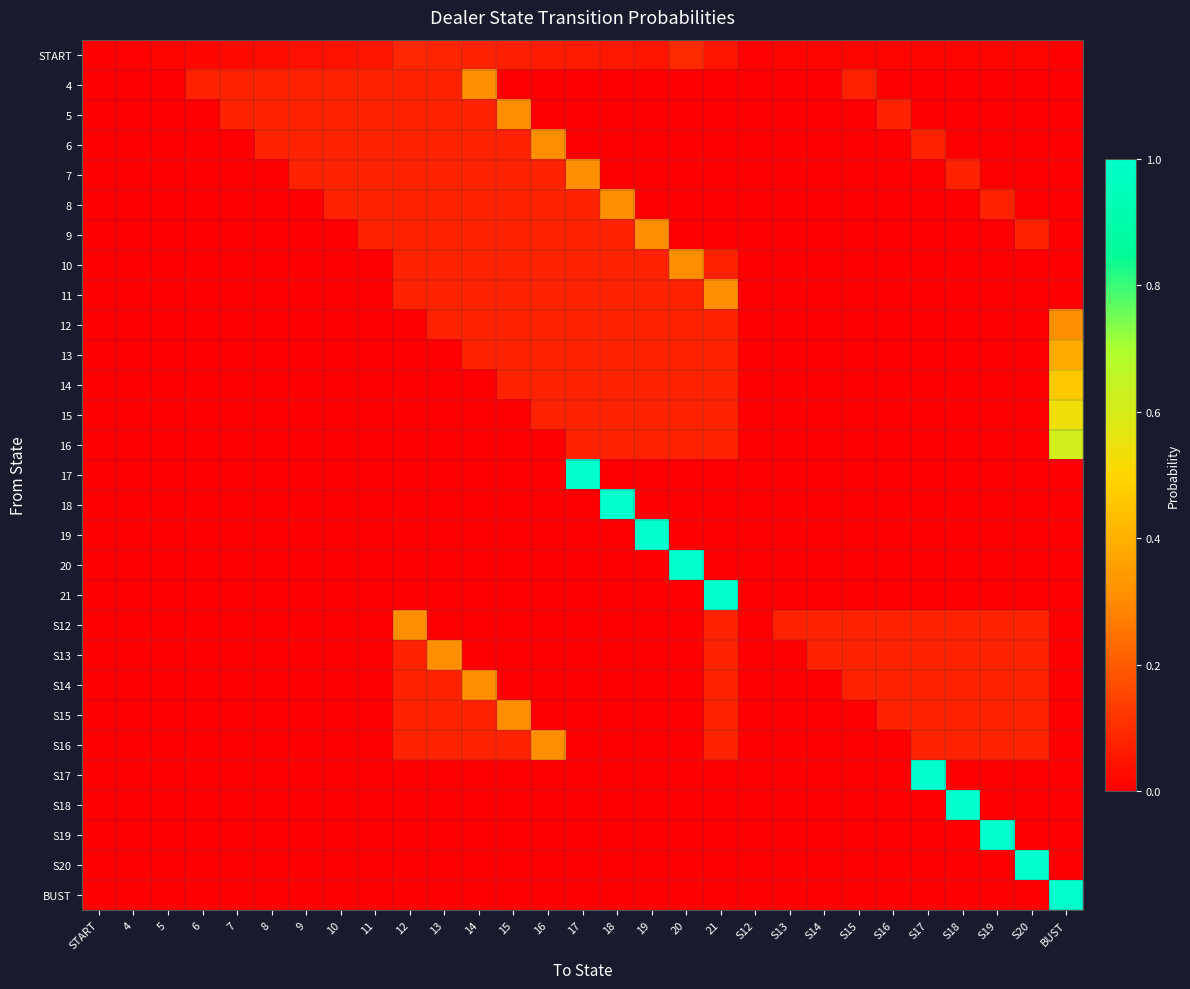

Reading left to right, extract all data points from this chart.

START: START=0.0	4=0.0	5=0.0	6=0.0	7=0.0	8=0.0	9=0.0	10=0.0	11=0.0	12=0.1	13=0.1	14=0.1	15=0.1	16=0.1	17=0.1	18=0.1	19=0.0	20=0.1	21=0.0	S12=0.0	S13=0.0	S14=0.0	S15=0.0	S16=0.0	S17=0.0	S18=0.0	S19=0.0	S20=0.0	BUST=0.0
4: START=0.0	4=0.0	5=0.0	6=0.1	7=0.1	8=0.1	9=0.1	10=0.1	11=0.1	12=0.1	13=0.1	14=0.3	15=0.0	16=0.0	17=0.0	18=0.0	19=0.0	20=0.0	21=0.0	S12=0.0	S13=0.0	S14=0.0	S15=0.1	S16=0.0	S17=0.0	S18=0.0	S19=0.0	S20=0.0	BUST=0.0
5: START=0.0	4=0.0	5=0.0	6=0.0	7=0.1	8=0.1	9=0.1	10=0.1	11=0.1	12=0.1	13=0.1	14=0.1	15=0.3	16=0.0	17=0.0	18=0.0	19=0.0	20=0.0	21=0.0	S12=0.0	S13=0.0	S14=0.0	S15=0.0	S16=0.1	S17=0.0	S18=0.0	S19=0.0	S20=0.0	BUST=0.0
6: START=0.0	4=0.0	5=0.0	6=0.0	7=0.0	8=0.1	9=0.1	10=0.1	11=0.1	12=0.1	13=0.1	14=0.1	15=0.1	16=0.3	17=0.0	18=0.0	19=0.0	20=0.0	21=0.0	S12=0.0	S13=0.0	S14=0.0	S15=0.0	S16=0.0	S17=0.1	S18=0.0	S19=0.0	S20=0.0	BUST=0.0
7: START=0.0	4=0.0	5=0.0	6=0.0	7=0.0	8=0.0	9=0.1	10=0.1	11=0.1	12=0.1	13=0.1	14=0.1	15=0.1	16=0.1	17=0.3	18=0.0	19=0.0	20=0.0	21=0.0	S12=0.0	S13=0.0	S14=0.0	S15=0.0	S16=0.0	S17=0.0	S18=0.1	S19=0.0	S20=0.0	BUST=0.0
8: START=0.0	4=0.0	5=0.0	6=0.0	7=0.0	8=0.0	9=0.0	10=0.1	11=0.1	12=0.1	13=0.1	14=0.1	15=0.1	16=0.1	17=0.1	18=0.3	19=0.0	20=0.0	21=0.0	S12=0.0	S13=0.0	S14=0.0	S15=0.0	S16=0.0	S17=0.0	S18=0.0	S19=0.1	S20=0.0	BUST=0.0
9: START=0.0	4=0.0	5=0.0	6=0.0	7=0.0	8=0.0	9=0.0	10=0.0	11=0.1	12=0.1	13=0.1	14=0.1	15=0.1	16=0.1	17=0.1	18=0.1	19=0.3	20=0.0	21=0.0	S12=0.0	S13=0.0	S14=0.0	S15=0.0	S16=0.0	S17=0.0	S18=0.0	S19=0.0	S20=0.1	BUST=0.0
10: START=0.0	4=0.0	5=0.0	6=0.0	7=0.0	8=0.0	9=0.0	10=0.0	11=0.0	12=0.1	13=0.1	14=0.1	15=0.1	16=0.1	17=0.1	18=0.1	19=0.1	20=0.3	21=0.1	S12=0.0	S13=0.0	S14=0.0	S15=0.0	S16=0.0	S17=0.0	S18=0.0	S19=0.0	S20=0.0	BUST=0.0
11: START=0.0	4=0.0	5=0.0	6=0.0	7=0.0	8=0.0	9=0.0	10=0.0	11=0.0	12=0.1	13=0.1	14=0.1	15=0.1	16=0.1	17=0.1	18=0.1	19=0.1	20=0.1	21=0.3	S12=0.0	S13=0.0	S14=0.0	S15=0.0	S16=0.0	S17=0.0	S18=0.0	S19=0.0	S20=0.0	BUST=0.0
12: START=0.0	4=0.0	5=0.0	6=0.0	7=0.0	8=0.0	9=0.0	10=0.0	11=0.0	12=0.0	13=0.1	14=0.1	15=0.1	16=0.1	17=0.1	18=0.1	19=0.1	20=0.1	21=0.1	S12=0.0	S13=0.0	S14=0.0	S15=0.0	S16=0.0	S17=0.0	S18=0.0	S19=0.0	S20=0.0	BUST=0.3
13: START=0.0	4=0.0	5=0.0	6=0.0	7=0.0	8=0.0	9=0.0	10=0.0	11=0.0	12=0.0	13=0.0	14=0.1	15=0.1	16=0.1	17=0.1	18=0.1	19=0.1	20=0.1	21=0.1	S12=0.0	S13=0.0	S14=0.0	S15=0.0	S16=0.0	S17=0.0	S18=0.0	S19=0.0	S20=0.0	BUST=0.4
14: START=0.0	4=0.0	5=0.0	6=0.0	7=0.0	8=0.0	9=0.0	10=0.0	11=0.0	12=0.0	13=0.0	14=0.0	15=0.1	16=0.1	17=0.1	18=0.1	19=0.1	20=0.1	21=0.1	S12=0.0	S13=0.0	S14=0.0	S15=0.0	S16=0.0	S17=0.0	S18=0.0	S19=0.0	S20=0.0	BUST=0.5
15: START=0.0	4=0.0	5=0.0	6=0.0	7=0.0	8=0.0	9=0.0	10=0.0	11=0.0	12=0.0	13=0.0	14=0.0	15=0.0	16=0.1	17=0.1	18=0.1	19=0.1	20=0.1	21=0.1	S12=0.0	S13=0.0	S14=0.0	S15=0.0	S16=0.0	S17=0.0	S18=0.0	S19=0.0	S20=0.0	BUST=0.5
16: START=0.0	4=0.0	5=0.0	6=0.0	7=0.0	8=0.0	9=0.0	10=0.0	11=0.0	12=0.0	13=0.0	14=0.0	15=0.0	16=0.0	17=0.1	18=0.1	19=0.1	20=0.1	21=0.1	S12=0.0	S13=0.0	S14=0.0	S15=0.0	S16=0.0	S17=0.0	S18=0.0	S19=0.0	S20=0.0	BUST=0.6
17: START=0.0	4=0.0	5=0.0	6=0.0	7=0.0	8=0.0	9=0.0	10=0.0	11=0.0	12=0.0	13=0.0	14=0.0	15=0.0	16=0.0	17=1.0	18=0.0	19=0.0	20=0.0	21=0.0	S12=0.0	S13=0.0	S14=0.0	S15=0.0	S16=0.0	S17=0.0	S18=0.0	S19=0.0	S20=0.0	BUST=0.0
18: START=0.0	4=0.0	5=0.0	6=0.0	7=0.0	8=0.0	9=0.0	10=0.0	11=0.0	12=0.0	13=0.0	14=0.0	15=0.0	16=0.0	17=0.0	18=1.0	19=0.0	20=0.0	21=0.0	S12=0.0	S13=0.0	S14=0.0	S15=0.0	S16=0.0	S17=0.0	S18=0.0	S19=0.0	S20=0.0	BUST=0.0
19: START=0.0	4=0.0	5=0.0	6=0.0	7=0.0	8=0.0	9=0.0	10=0.0	11=0.0	12=0.0	13=0.0	14=0.0	15=0.0	16=0.0	17=0.0	18=0.0	19=1.0	20=0.0	21=0.0	S12=0.0	S13=0.0	S14=0.0	S15=0.0	S16=0.0	S17=0.0	S18=0.0	S19=0.0	S20=0.0	BUST=0.0
20: START=0.0	4=0.0	5=0.0	6=0.0	7=0.0	8=0.0	9=0.0	10=0.0	11=0.0	12=0.0	13=0.0	14=0.0	15=0.0	16=0.0	17=0.0	18=0.0	19=0.0	20=1.0	21=0.0	S12=0.0	S13=0.0	S14=0.0	S15=0.0	S16=0.0	S17=0.0	S18=0.0	S19=0.0	S20=0.0	BUST=0.0
21: START=0.0	4=0.0	5=0.0	6=0.0	7=0.0	8=0.0	9=0.0	10=0.0	11=0.0	12=0.0	13=0.0	14=0.0	15=0.0	16=0.0	17=0.0	18=0.0	19=0.0	20=0.0	21=1.0	S12=0.0	S13=0.0	S14=0.0	S15=0.0	S16=0.0	S17=0.0	S18=0.0	S19=0.0	S20=0.0	BUST=0.0
S12: START=0.0	4=0.0	5=0.0	6=0.0	7=0.0	8=0.0	9=0.0	10=0.0	11=0.0	12=0.3	13=0.0	14=0.0	15=0.0	16=0.0	17=0.0	18=0.0	19=0.0	20=0.0	21=0.1	S12=0.0	S13=0.1	S14=0.1	S15=0.1	S16=0.1	S17=0.1	S18=0.1	S19=0.1	S20=0.1	BUST=0.0
S13: START=0.0	4=0.0	5=0.0	6=0.0	7=0.0	8=0.0	9=0.0	10=0.0	11=0.0	12=0.1	13=0.3	14=0.0	15=0.0	16=0.0	17=0.0	18=0.0	19=0.0	20=0.0	21=0.1	S12=0.0	S13=0.0	S14=0.1	S15=0.1	S16=0.1	S17=0.1	S18=0.1	S19=0.1	S20=0.1	BUST=0.0
S14: START=0.0	4=0.0	5=0.0	6=0.0	7=0.0	8=0.0	9=0.0	10=0.0	11=0.0	12=0.1	13=0.1	14=0.3	15=0.0	16=0.0	17=0.0	18=0.0	19=0.0	20=0.0	21=0.1	S12=0.0	S13=0.0	S14=0.0	S15=0.1	S16=0.1	S17=0.1	S18=0.1	S19=0.1	S20=0.1	BUST=0.0
S15: START=0.0	4=0.0	5=0.0	6=0.0	7=0.0	8=0.0	9=0.0	10=0.0	11=0.0	12=0.1	13=0.1	14=0.1	15=0.3	16=0.0	17=0.0	18=0.0	19=0.0	20=0.0	21=0.1	S12=0.0	S13=0.0	S14=0.0	S15=0.0	S16=0.1	S17=0.1	S18=0.1	S19=0.1	S20=0.1	BUST=0.0
S16: START=0.0	4=0.0	5=0.0	6=0.0	7=0.0	8=0.0	9=0.0	10=0.0	11=0.0	12=0.1	13=0.1	14=0.1	15=0.1	16=0.3	17=0.0	18=0.0	19=0.0	20=0.0	21=0.1	S12=0.0	S13=0.0	S14=0.0	S15=0.0	S16=0.0	S17=0.1	S18=0.1	S19=0.1	S20=0.1	BUST=0.0
S17: START=0.0	4=0.0	5=0.0	6=0.0	7=0.0	8=0.0	9=0.0	10=0.0	11=0.0	12=0.0	13=0.0	14=0.0	15=0.0	16=0.0	17=0.0	18=0.0	19=0.0	20=0.0	21=0.0	S12=0.0	S13=0.0	S14=0.0	S15=0.0	S16=0.0	S17=1.0	S18=0.0	S19=0.0	S20=0.0	BUST=0.0
S18: START=0.0	4=0.0	5=0.0	6=0.0	7=0.0	8=0.0	9=0.0	10=0.0	11=0.0	12=0.0	13=0.0	14=0.0	15=0.0	16=0.0	17=0.0	18=0.0	19=0.0	20=0.0	21=0.0	S12=0.0	S13=0.0	S14=0.0	S15=0.0	S16=0.0	S17=0.0	S18=1.0	S19=0.0	S20=0.0	BUST=0.0
S19: START=0.0	4=0.0	5=0.0	6=0.0	7=0.0	8=0.0	9=0.0	10=0.0	11=0.0	12=0.0	13=0.0	14=0.0	15=0.0	16=0.0	17=0.0	18=0.0	19=0.0	20=0.0	21=0.0	S12=0.0	S13=0.0	S14=0.0	S15=0.0	S16=0.0	S17=0.0	S18=0.0	S19=1.0	S20=0.0	BUST=0.0
S20: START=0.0	4=0.0	5=0.0	6=0.0	7=0.0	8=0.0	9=0.0	10=0.0	11=0.0	12=0.0	13=0.0	14=0.0	15=0.0	16=0.0	17=0.0	18=0.0	19=0.0	20=0.0	21=0.0	S12=0.0	S13=0.0	S14=0.0	S15=0.0	S16=0.0	S17=0.0	S18=0.0	S19=0.0	S20=1.0	BUST=0.0
BUST: START=0.0	4=0.0	5=0.0	6=0.0	7=0.0	8=0.0	9=0.0	10=0.0	11=0.0	12=0.0	13=0.0	14=0.0	15=0.0	16=0.0	17=0.0	18=0.0	19=0.0	20=0.0	21=0.0	S12=0.0	S13=0.0	S14=0.0	S15=0.0	S16=0.0	S17=0.0	S18=0.0	S19=0.0	S20=0.0	BUST=1.0